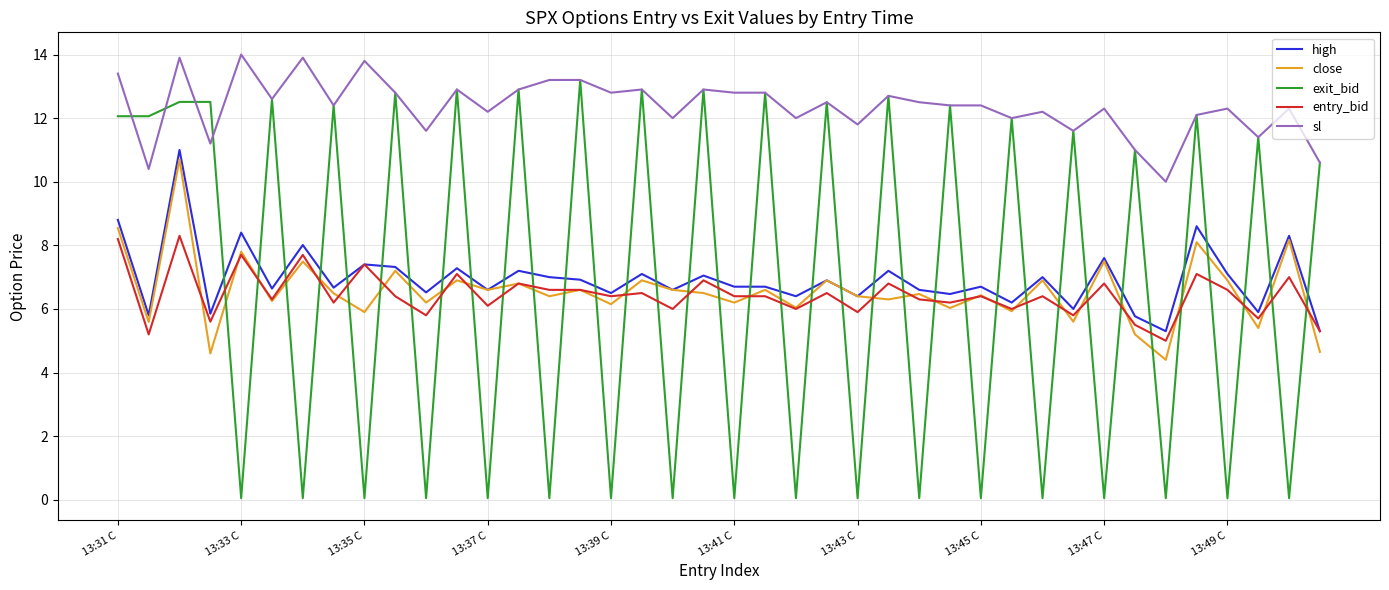

True or false: close and sl cross at least once.

False